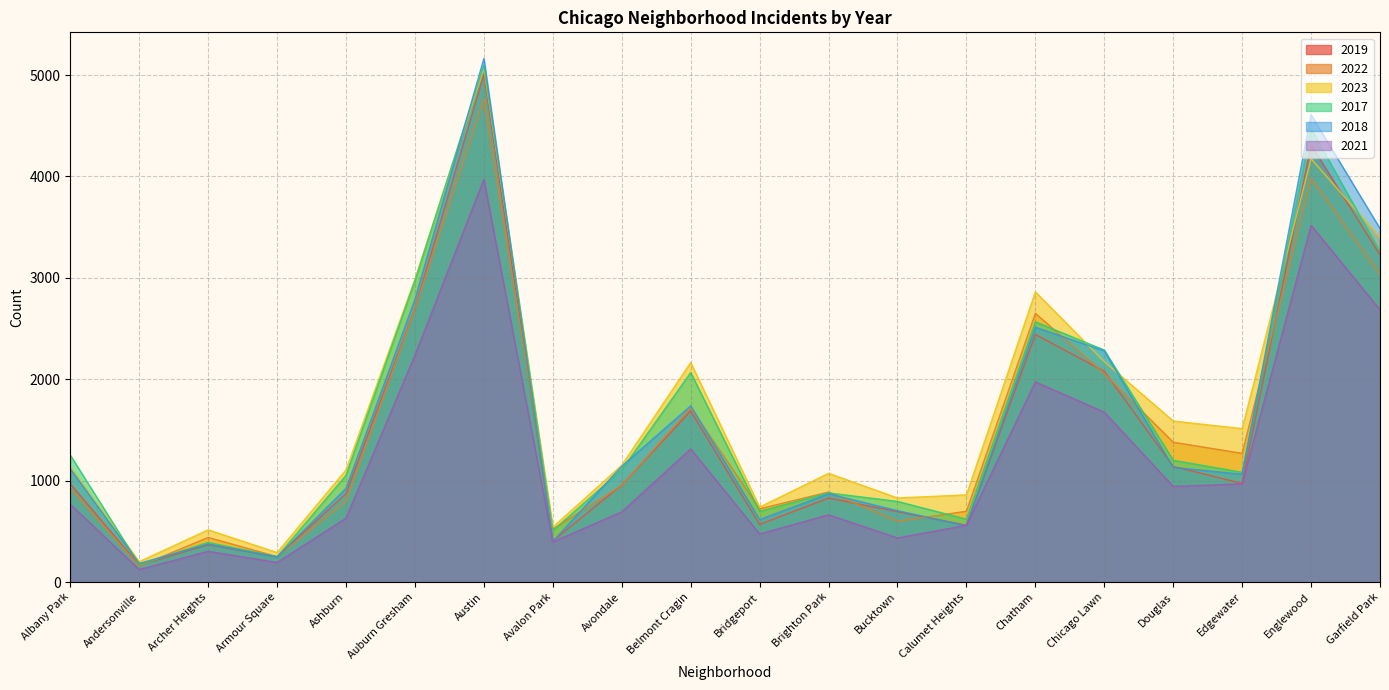

List the labels in order of 2023 value, largest first.

Austin, Englewood, Garfield Park, Auburn Gresham, Chatham, Chicago Lawn, Belmont Cragin, Douglas, Edgewater, Avondale, Albany Park, Ashburn, Brighton Park, Calumet Heights, Bucktown, Bridgeport, Avalon Park, Archer Heights, Armour Square, Andersonville